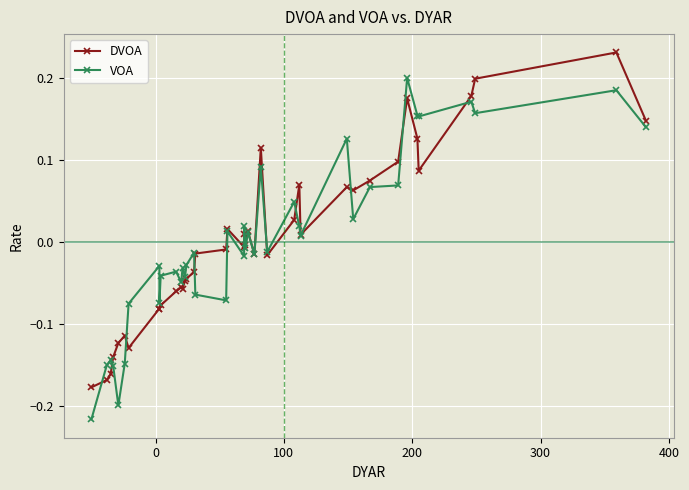

True or false: DVOA and VOA intersect in this chart.

True